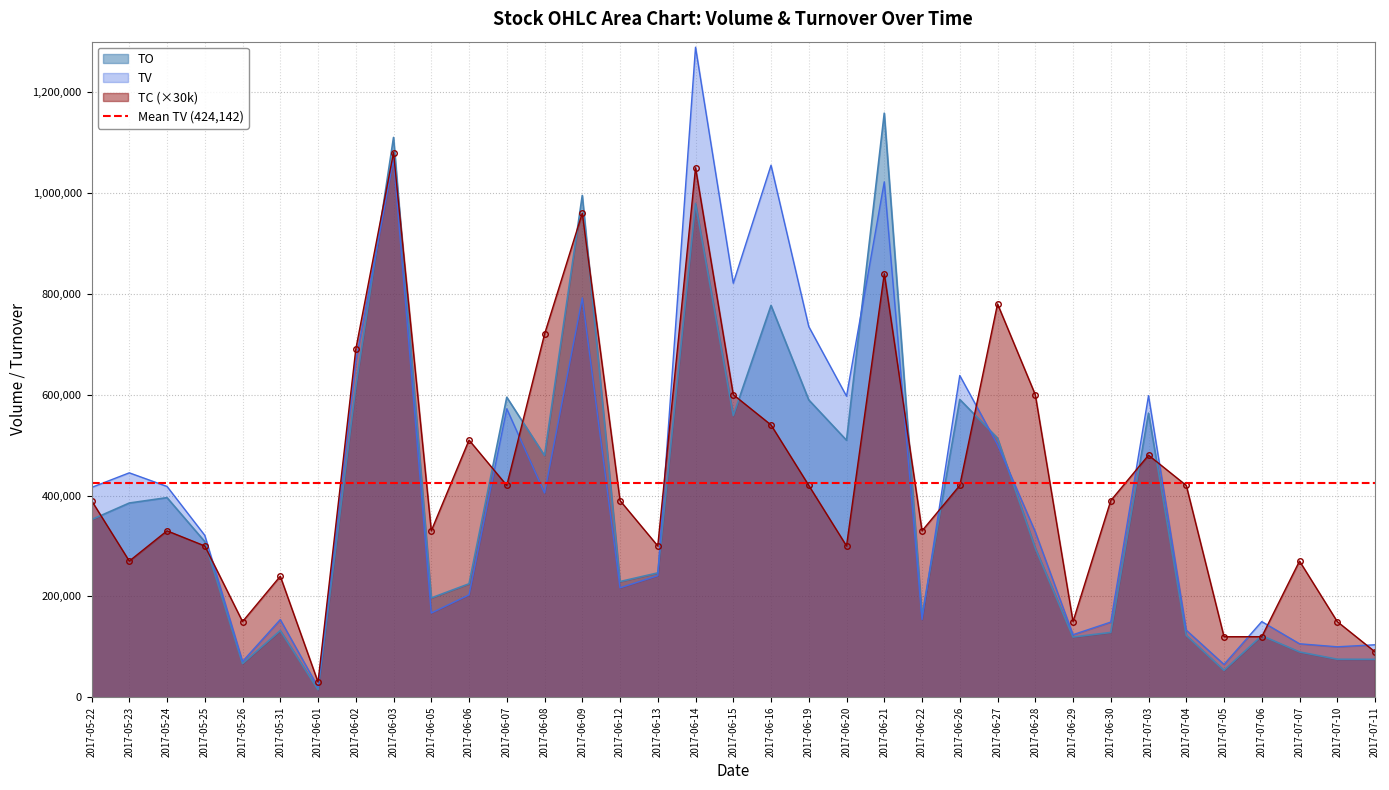

Which series changed the most between 2017-06-14 and 2017-06-22?

TV